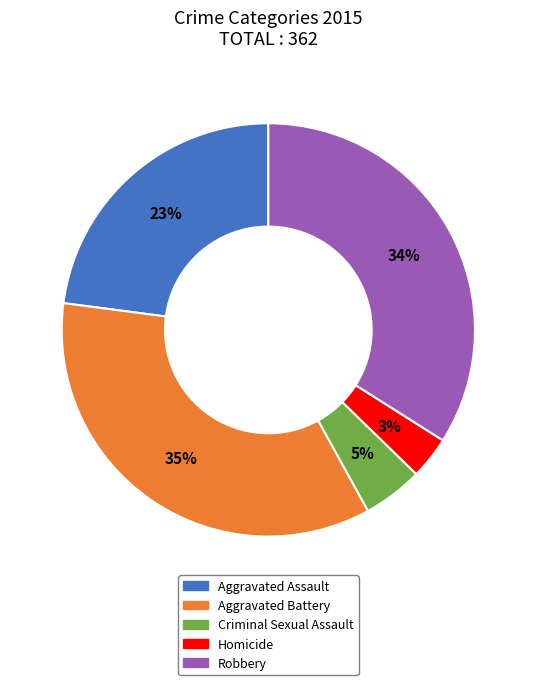

What percentage is the Criminal Sexual Assault slice, to the nearest percent?

5%